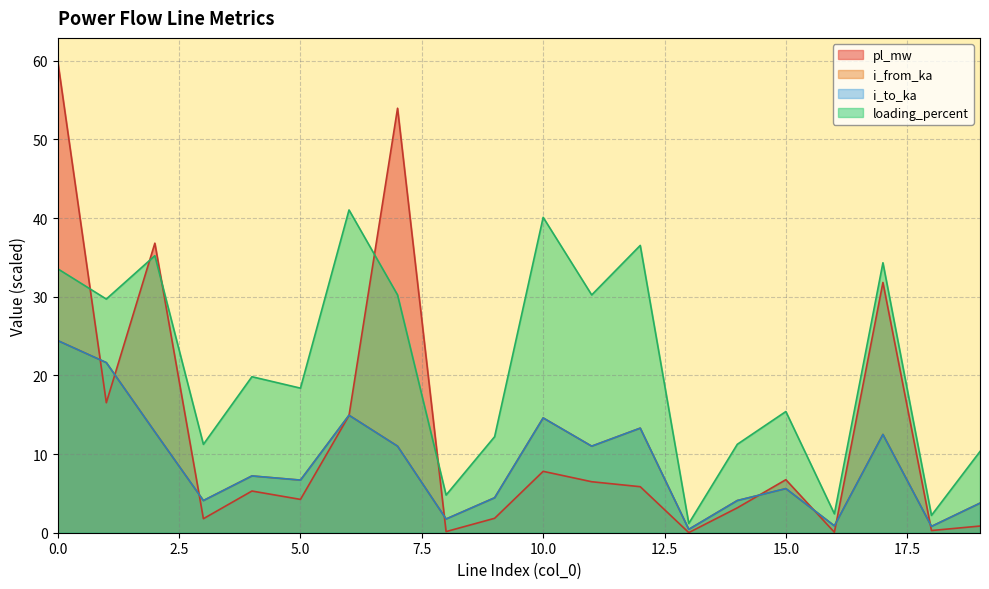

What is the minimum value for i_from_ka?

0.4